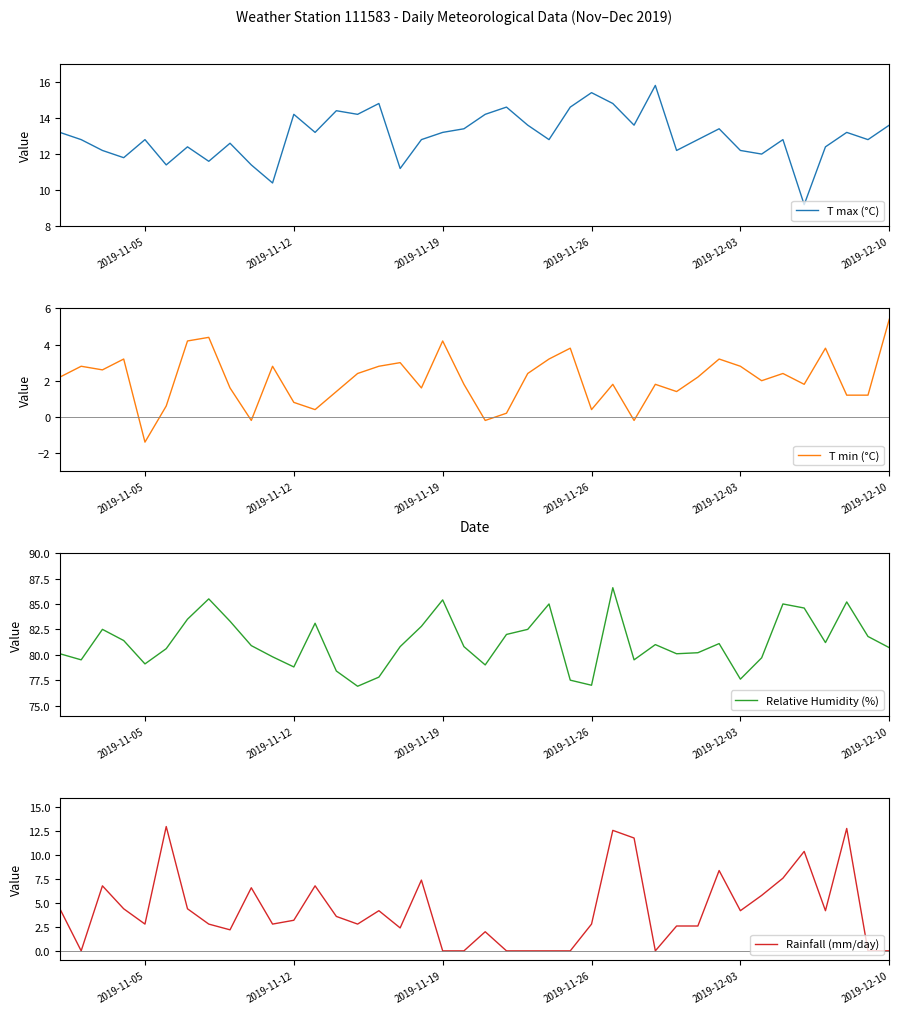

What is the lowest value of the T max (°C) series?

9.2